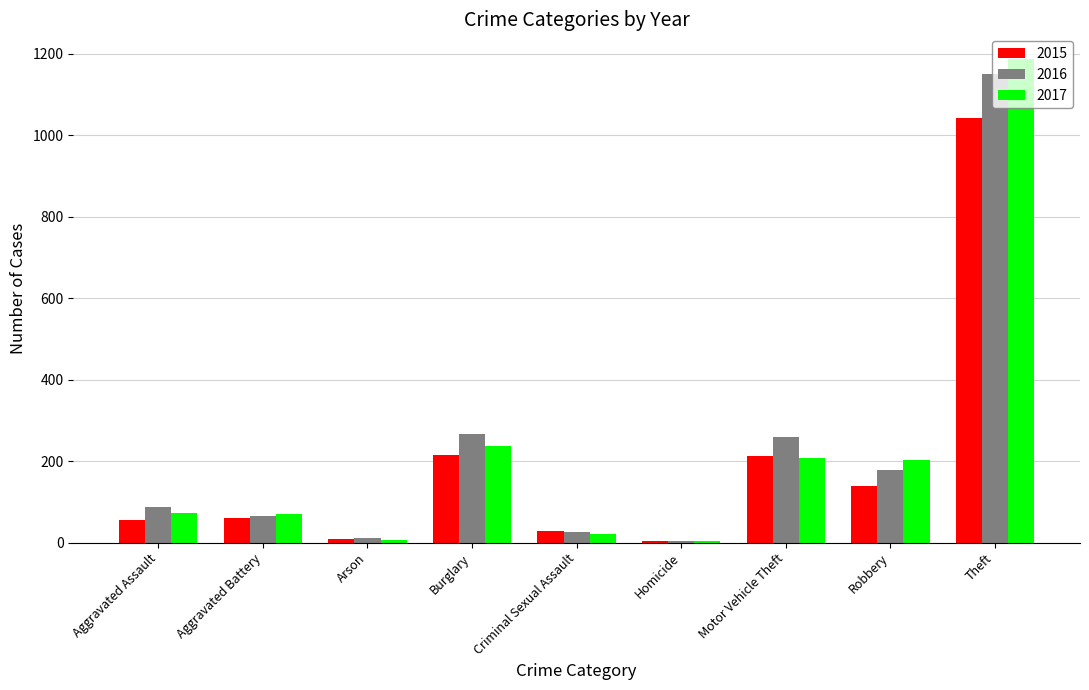

What is the highest value of the 2016 series?

1151